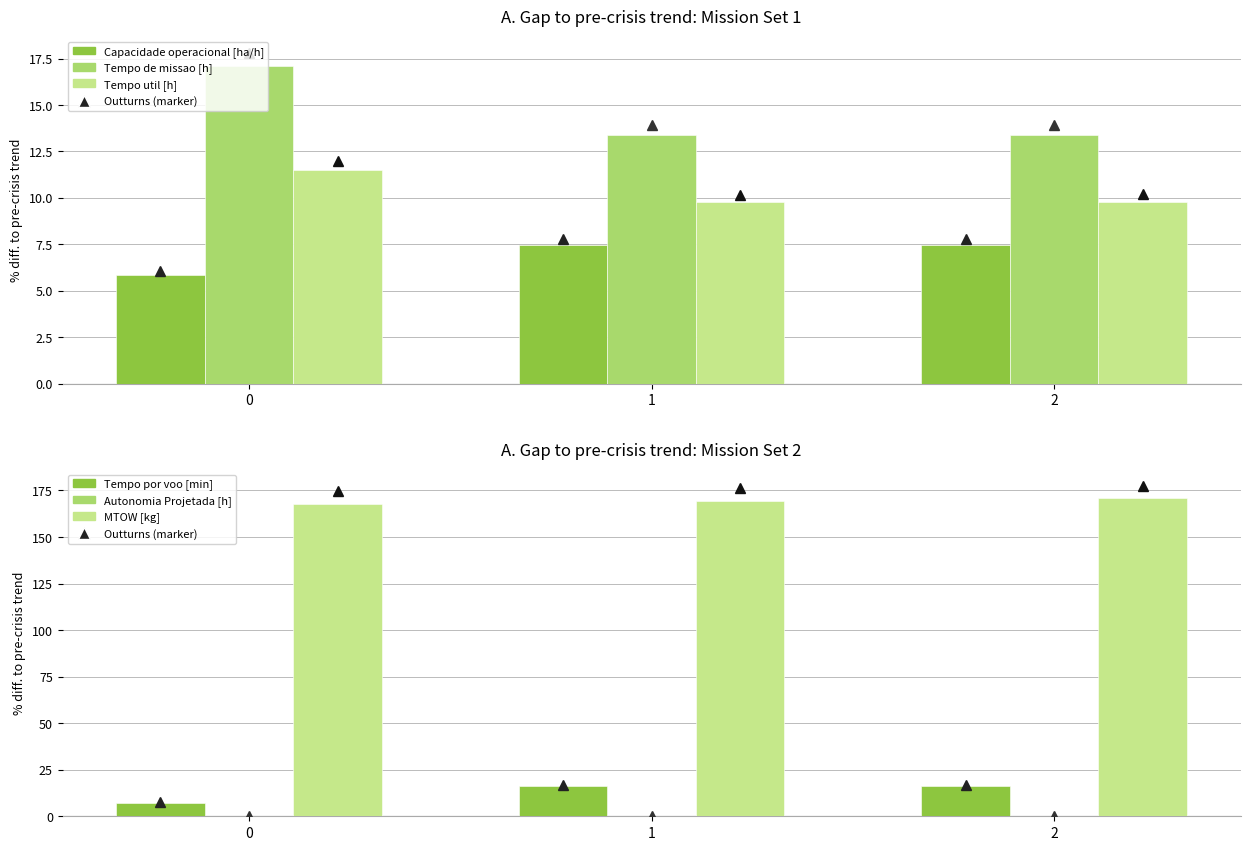

Which has a higher value, 2 or 1?

1